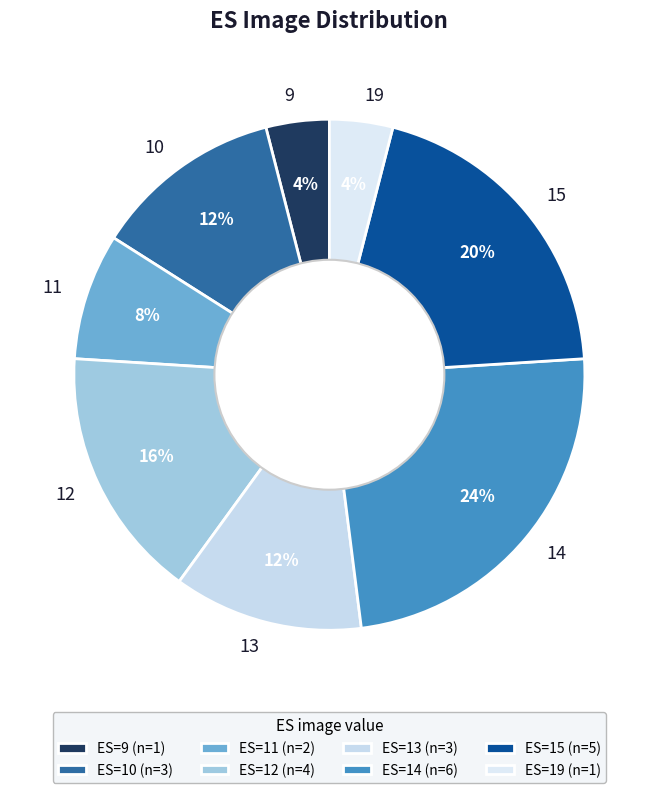

Does 12 account for over 50% of the chart?

No